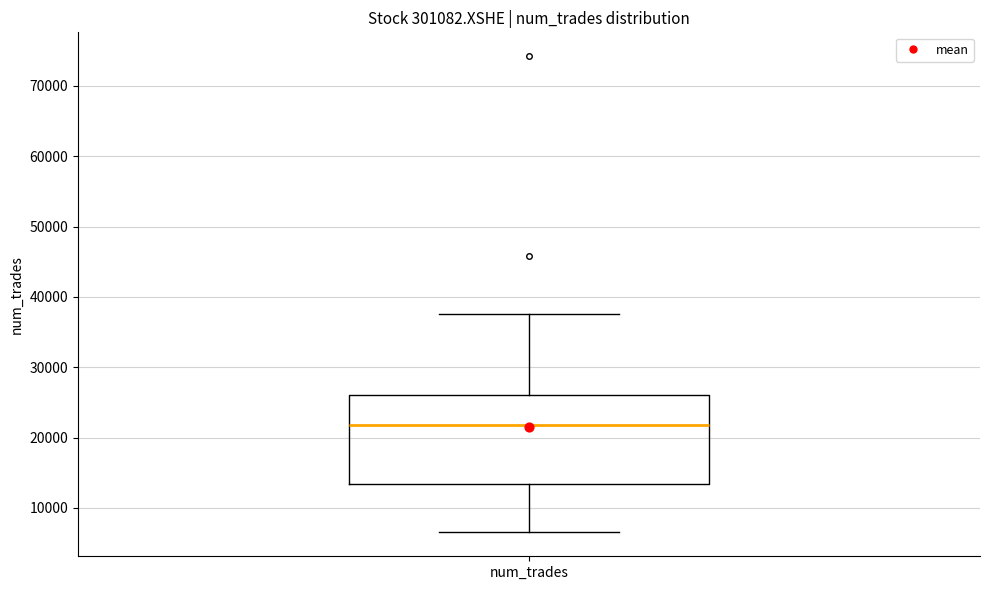

Read this box plot against the y-axis: the position of the median line, the range covered by the box, and the ends of both whiskers. The values are not printed on the chart, so give them approximately, as read against the axis.

median 22000, box 13000 to 26000, whiskers 7000 to 38000